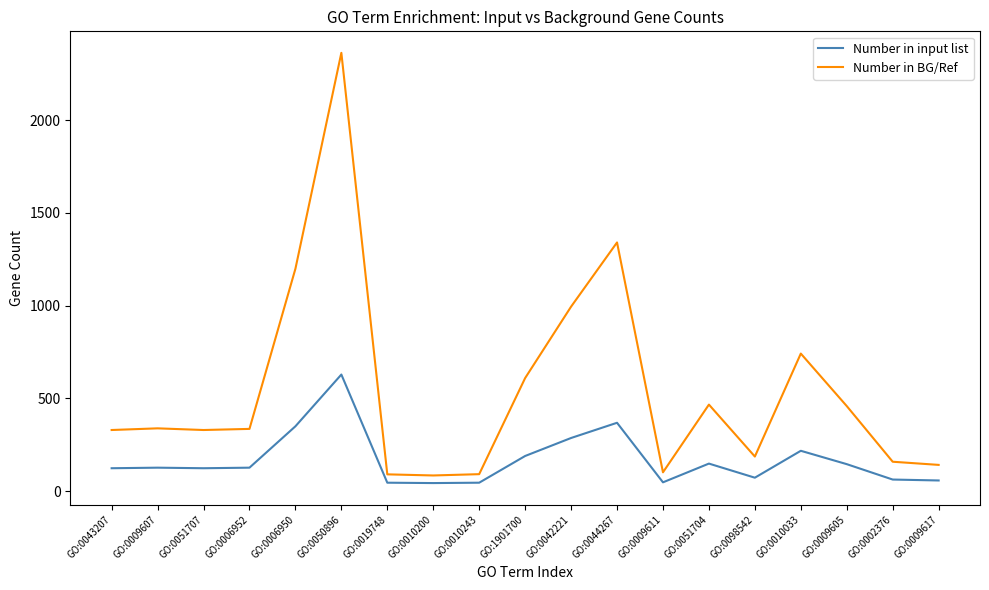

What is the spread (max minus min) of values at GO:0002376?

96